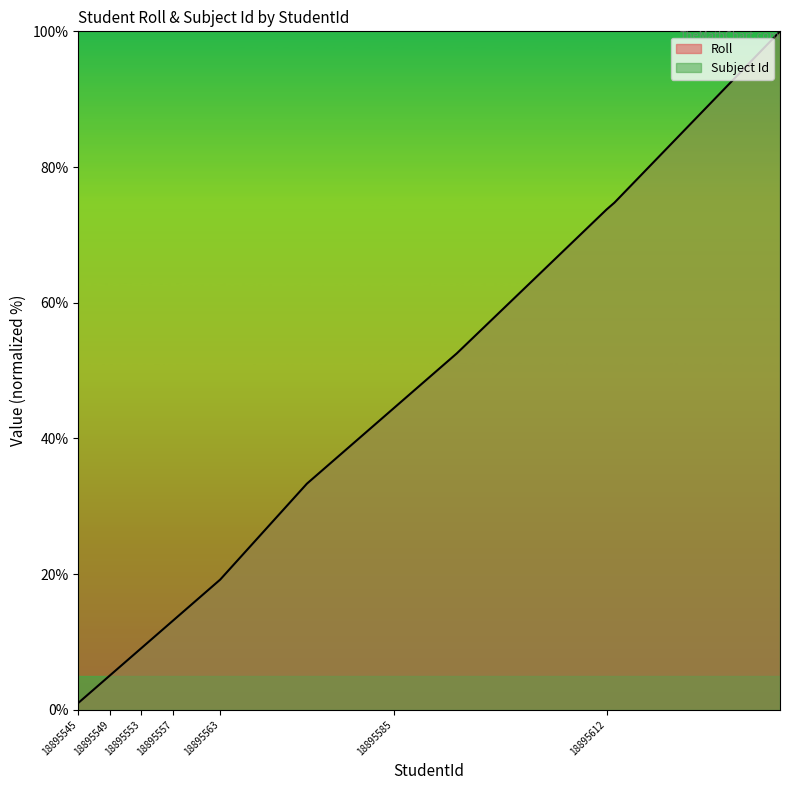

The chart shows a value of 5.3 at 18895548. True or false?

False